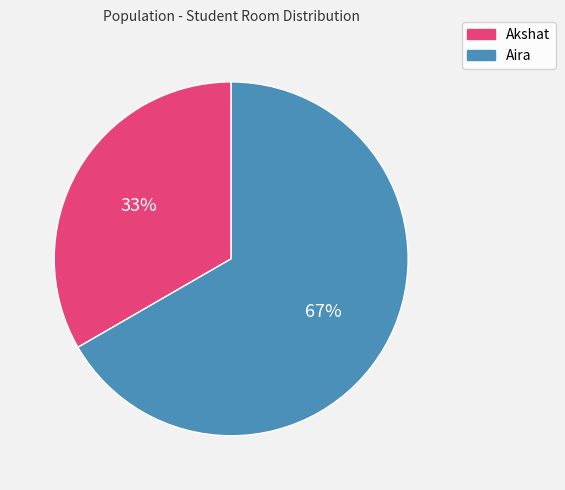

Rank the categories by value from highest to lowest.

Aira, Akshat